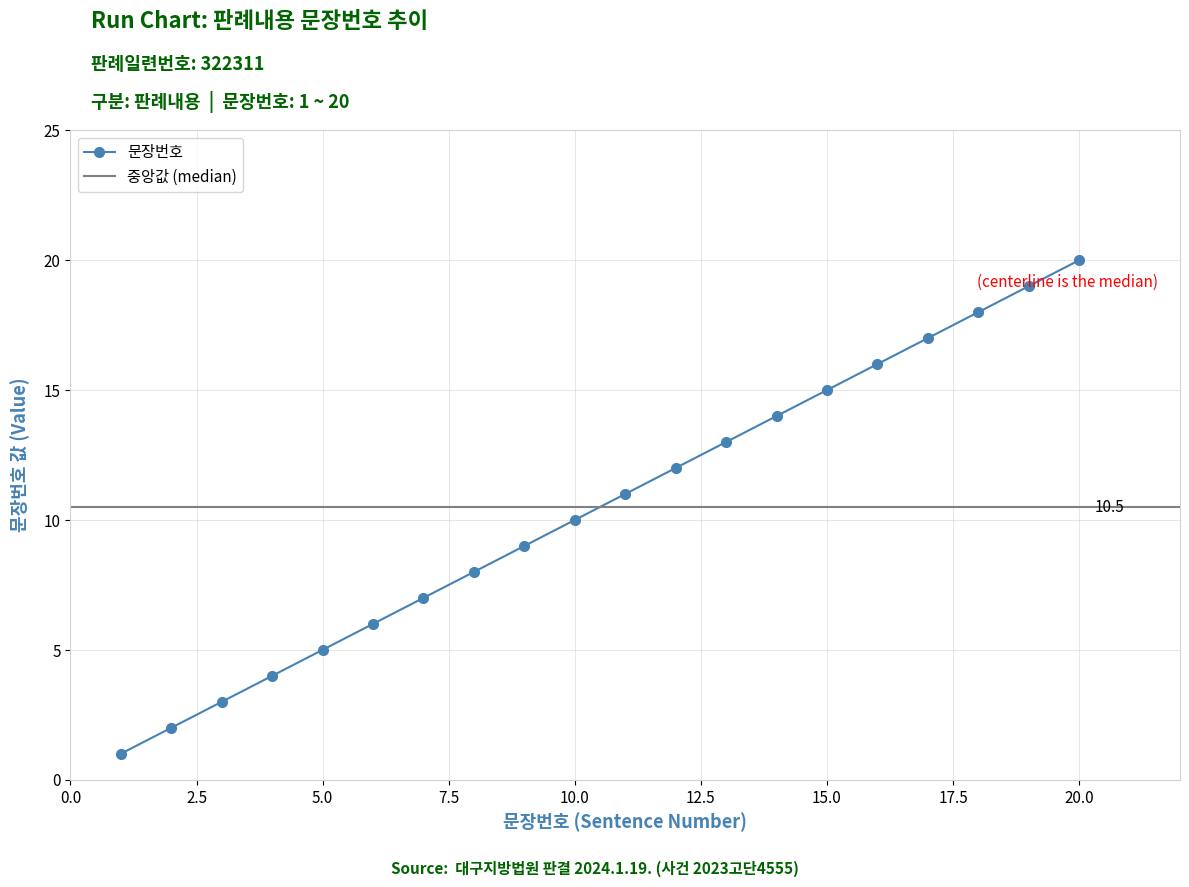

Approximately how many times larger is the value at 6 compared to 16?

0.4